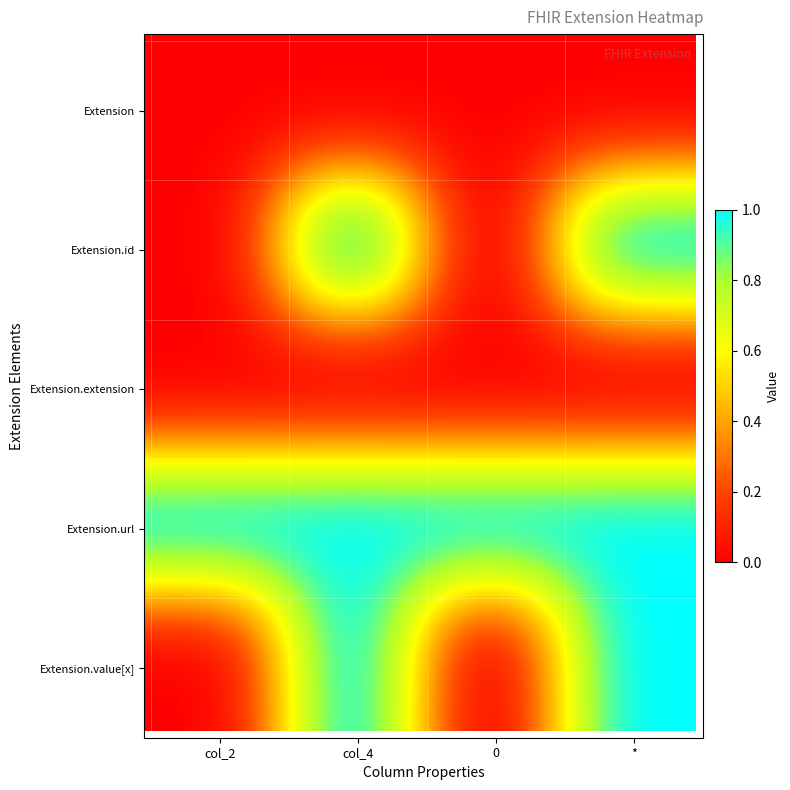

At how many categories does at least one series exceed 0?

4